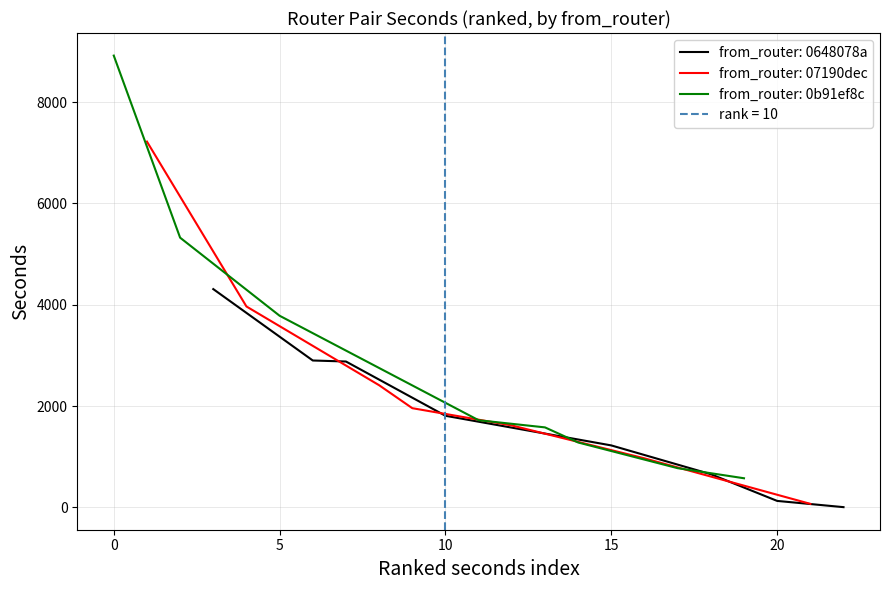

What is the sum of all from_0648078a values?

13921